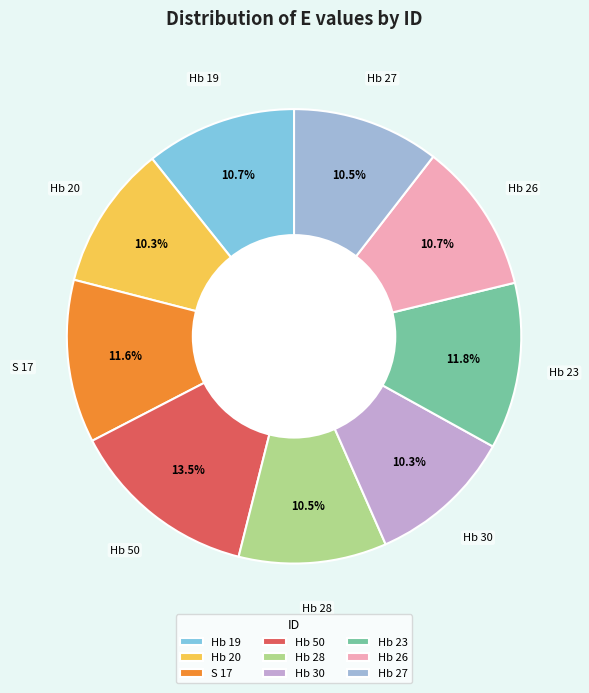

Approximately how many times larger is the value at S 17 compared to Hb 20?

1.1